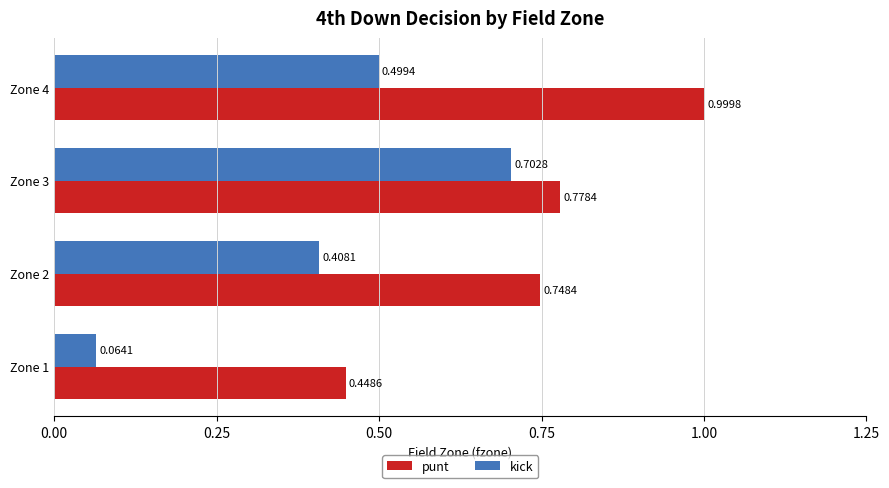

Is the value of kick at Zone 3 greater than the value of punt at Zone 4?

No